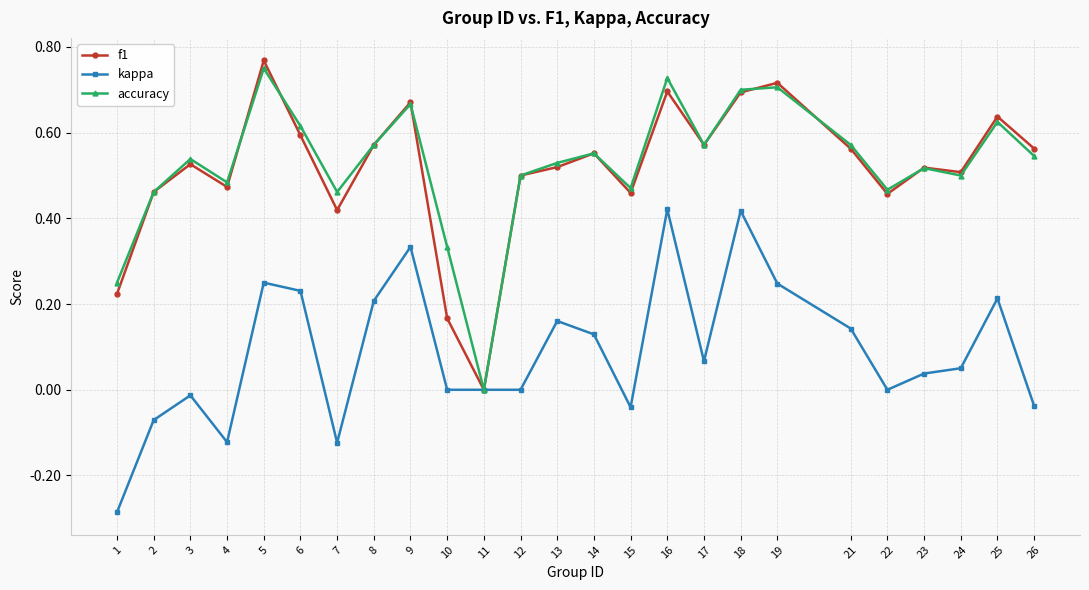

Where is the first local maximum for f1?

3